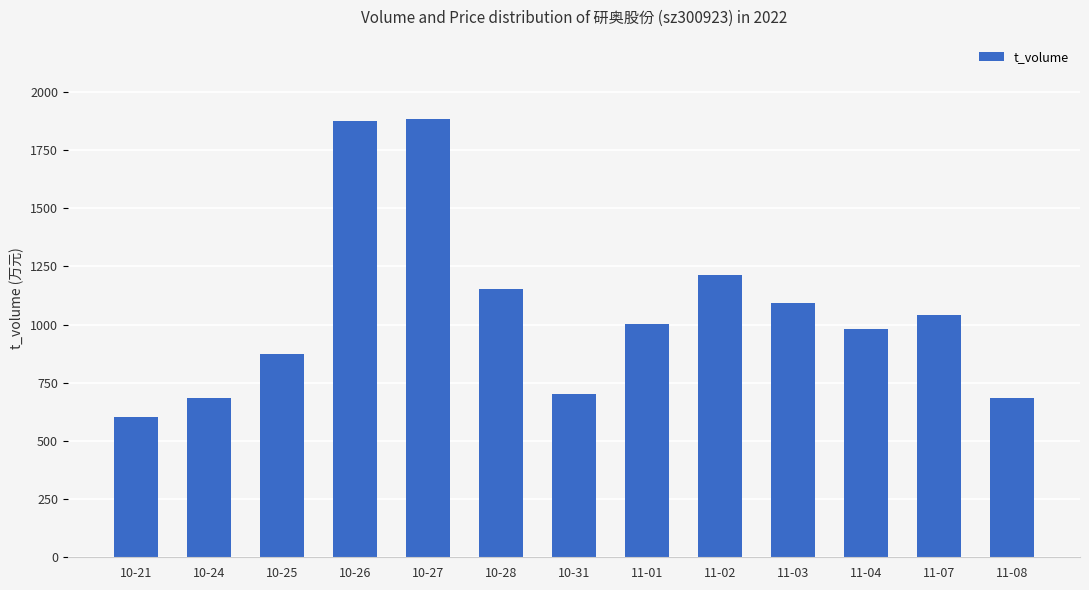

Read the value at 10-31, to the nearest 100.

700